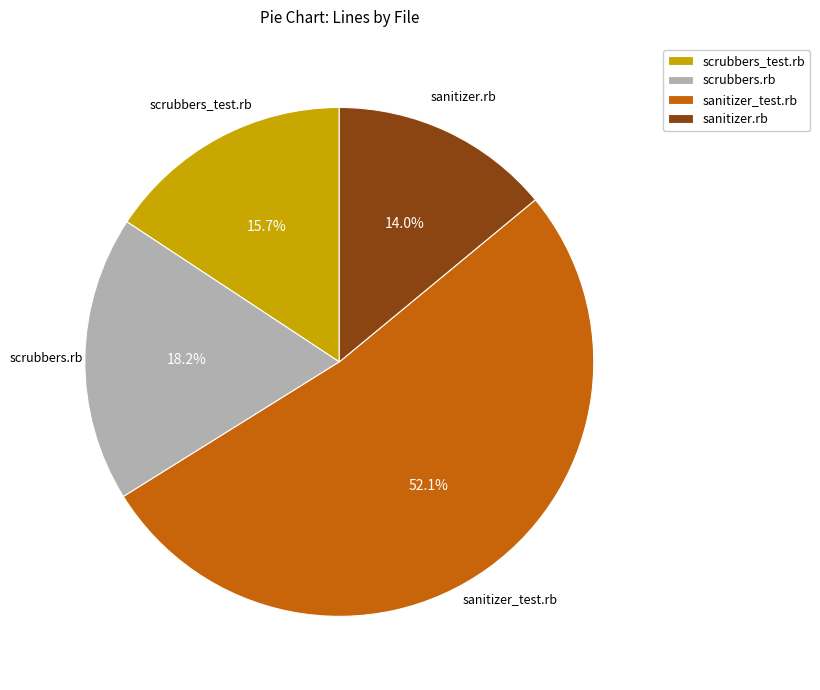

To the nearest percent, what percentage of the pie is sanitizer.rb?

14%